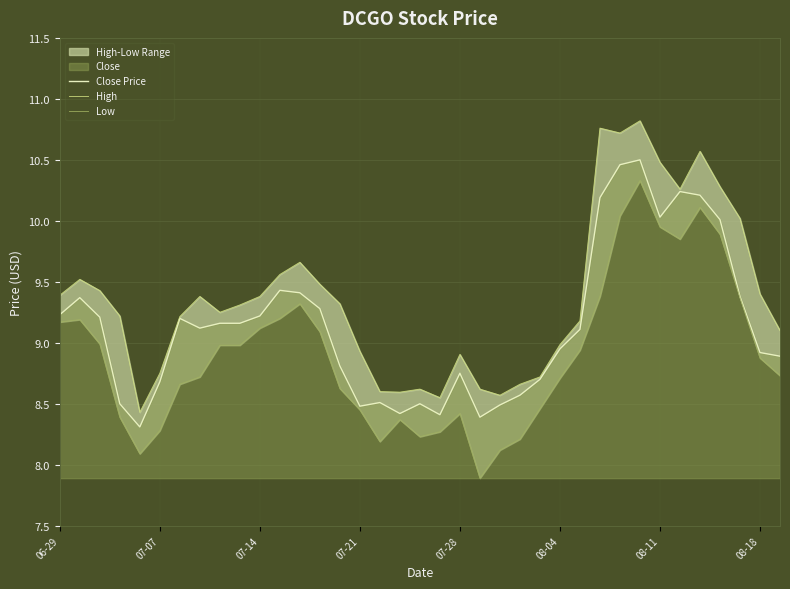

Is the value of Low at 33 greater than the value of High at 28?

No